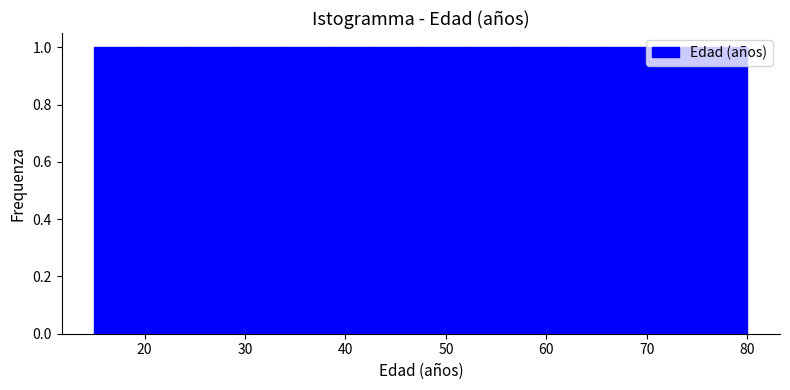

What is the height of the bar covering 48 to 52 on the x-axis? Neither the bar edges nor the heights are printed on the chart, so give them approximately, as read against the axes.

1